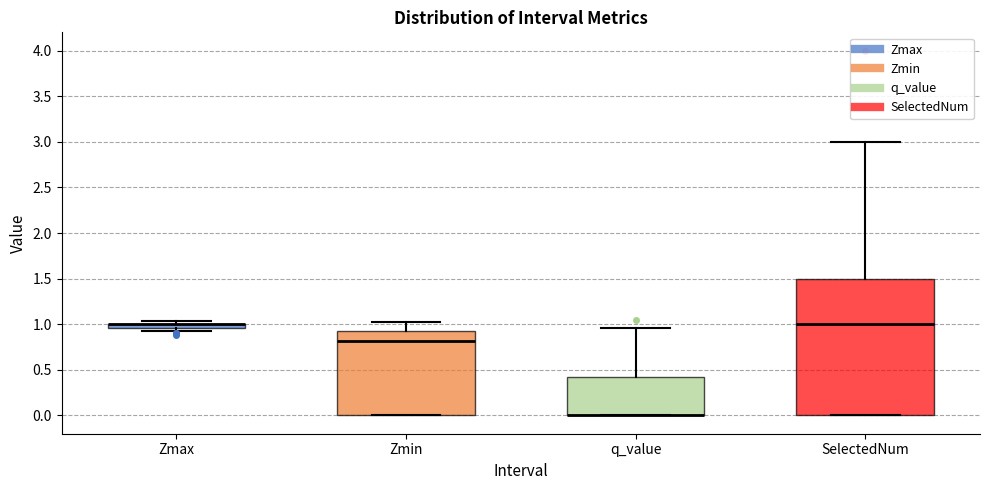

Where does the median line of the box for SelectedNum sit on the y-axis? The values are not printed on the chart, so give them approximately, as read against the axis.

1.00